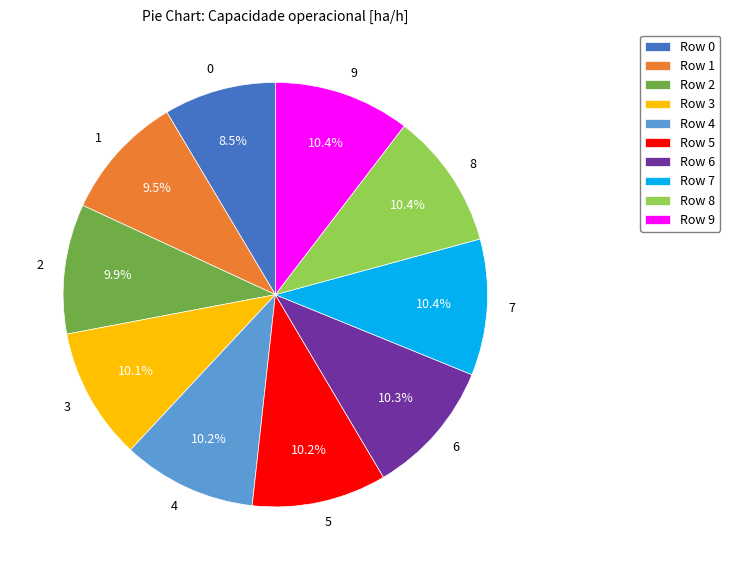

Is there any slice that represents more than half of the pie?

No